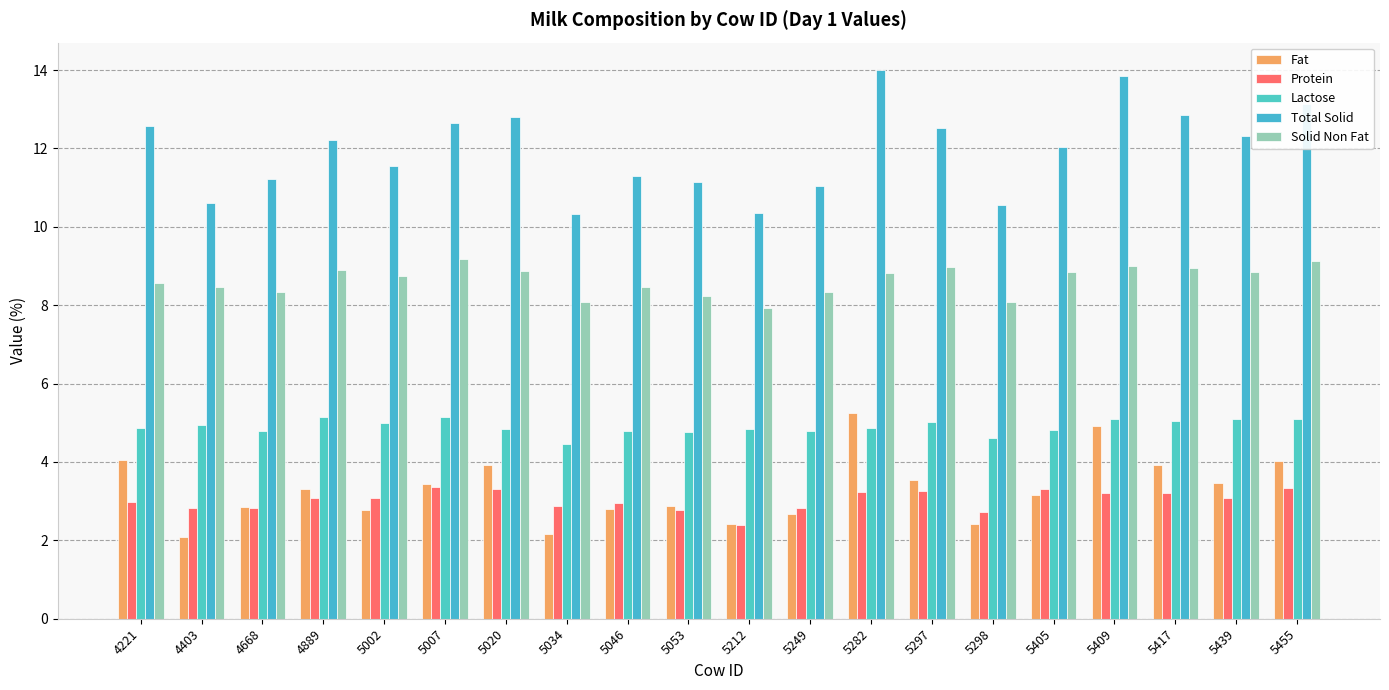

What is the spread (max minus min) of values at 4668?

8.4